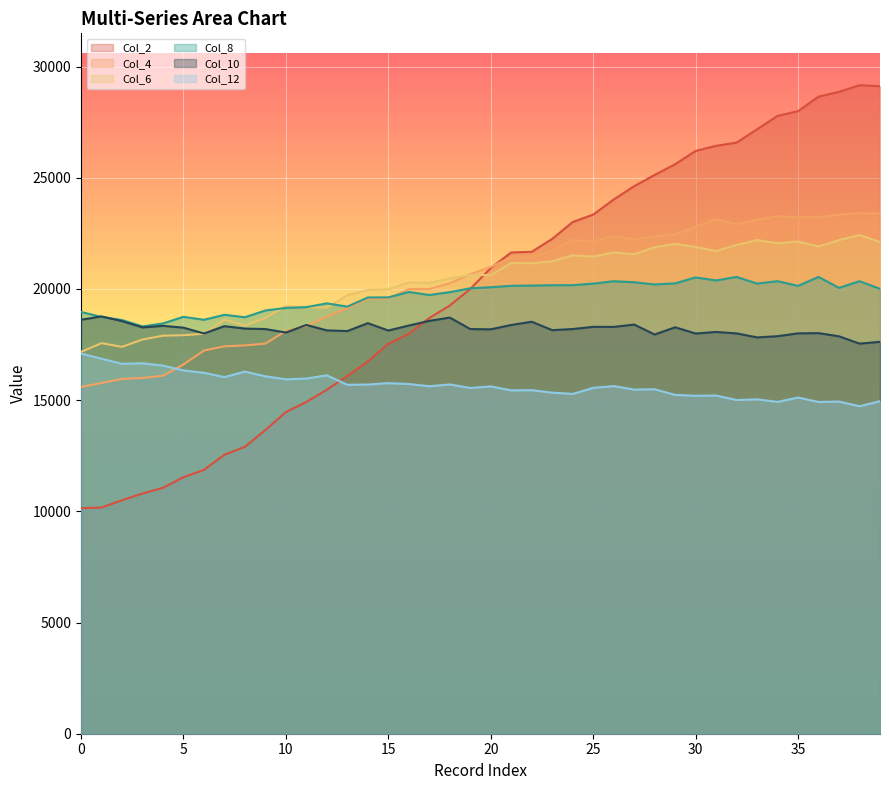

At which category does Col_8 reach its first local peak?

5